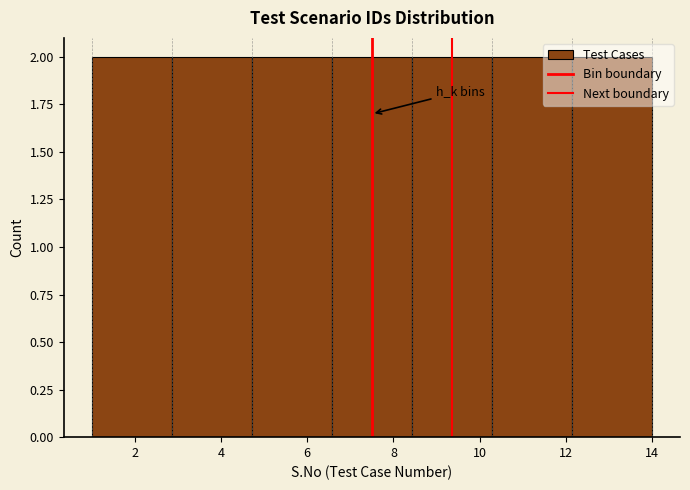

What is the height of the bar covering 2.8 to 4.8 on the x-axis? Neither the bar edges nor the heights are printed on the chart, so give them approximately, as read against the axes.

2